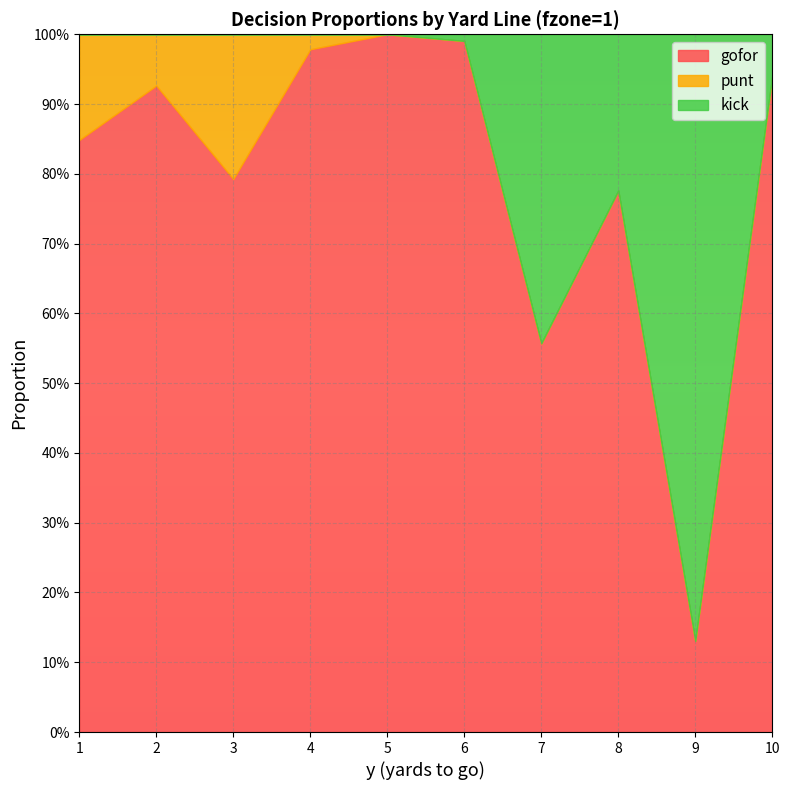

What is the sum of all punt values?

0.5